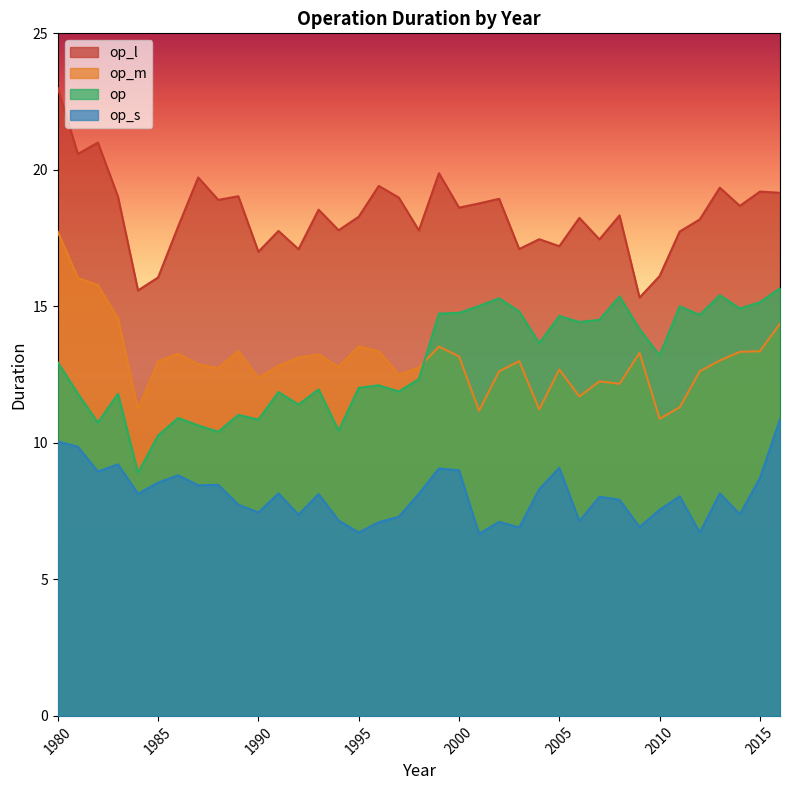

What is the sum of all op values?

479.7